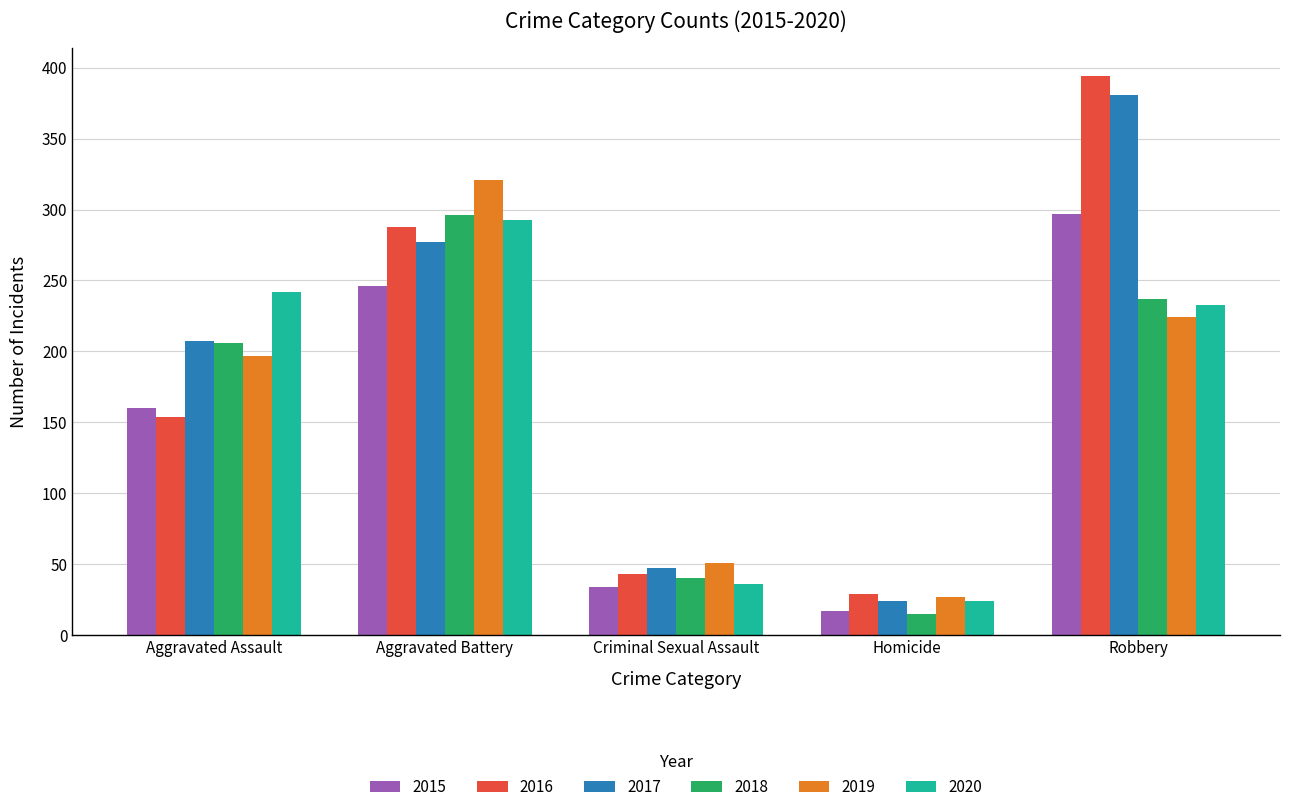

What is the value of the 2018 bar at the 2nd from the left?

296